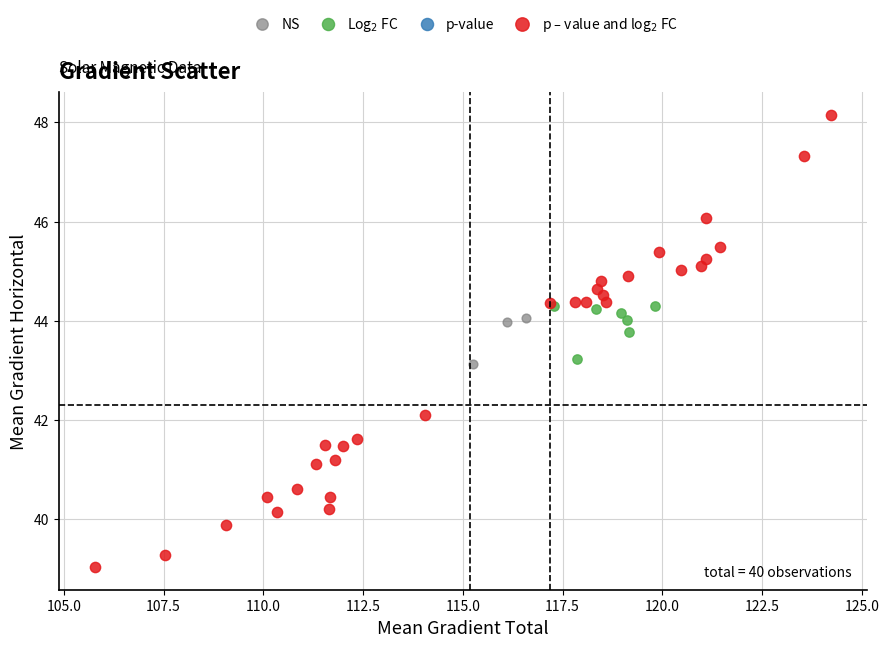

Which series contains the lowest Y value?

p – value and log$_2$ FC